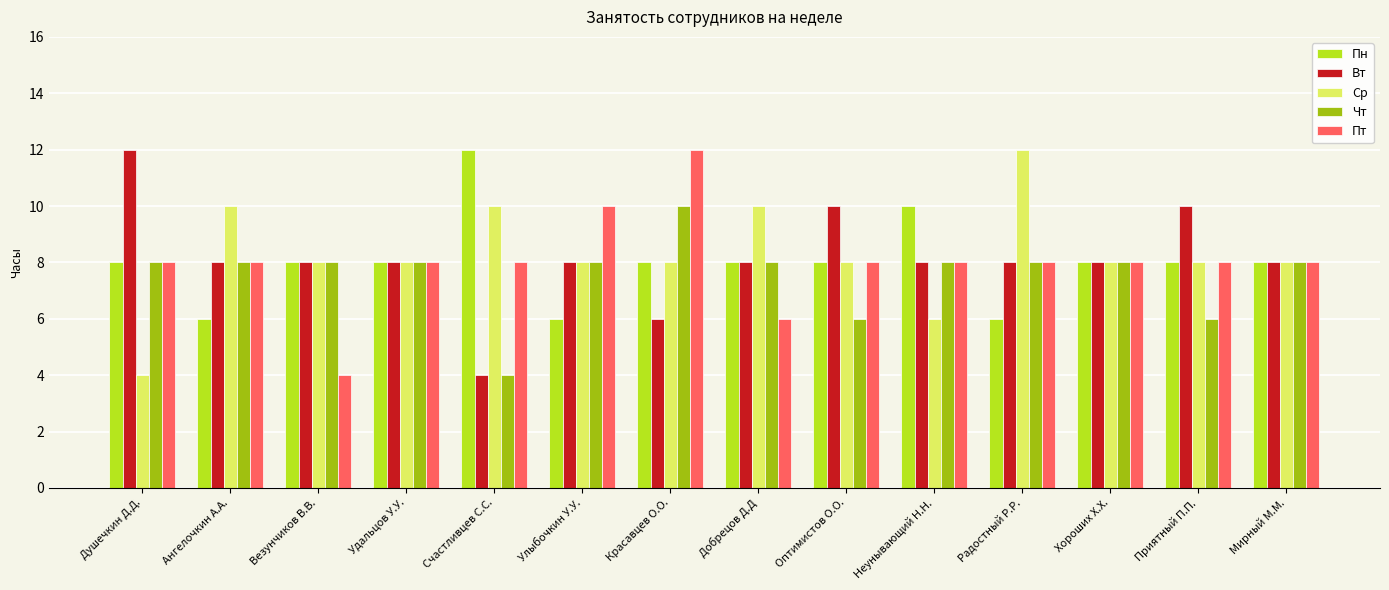

Is it true that Вт equals 13 at Хороших Х.Х.?

False